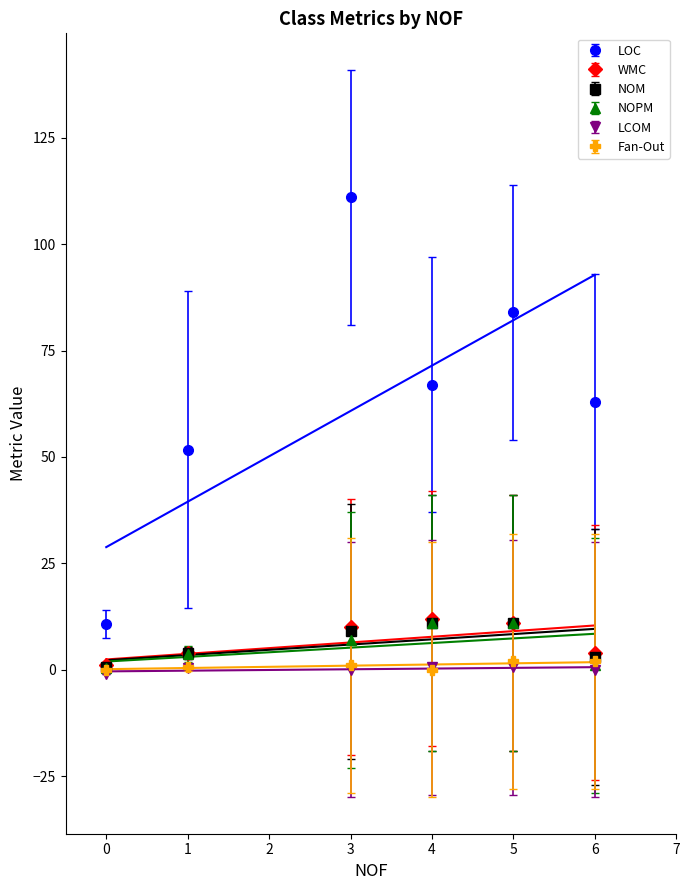

What are all the series names shown in the legend?

LOC, WMC, NOM, NOPM, LCOM, Fan-Out